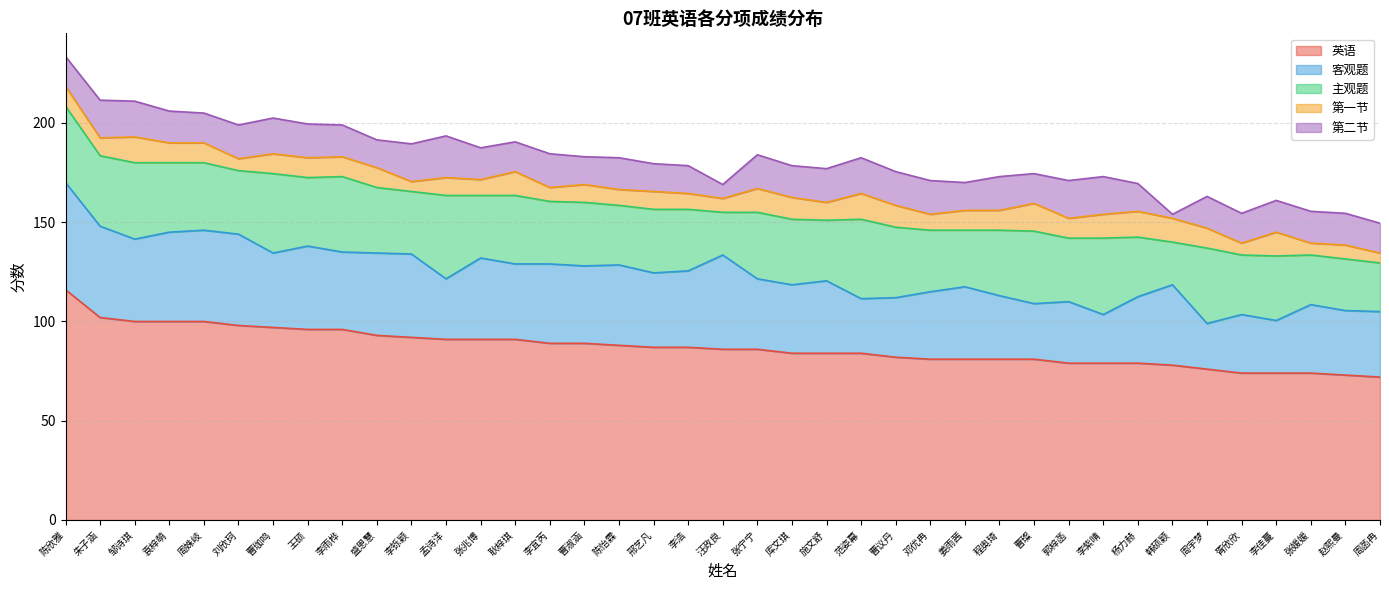

What is the average value of the 第二节 series?

15.7